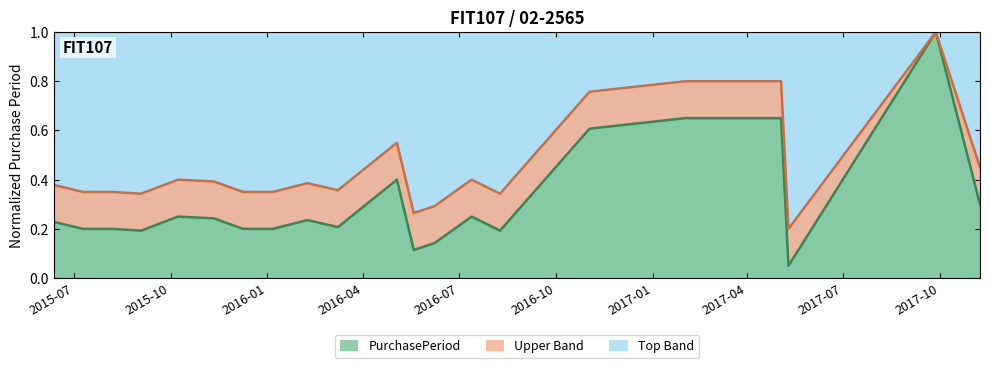

Does the chart have visible grid lines?

No